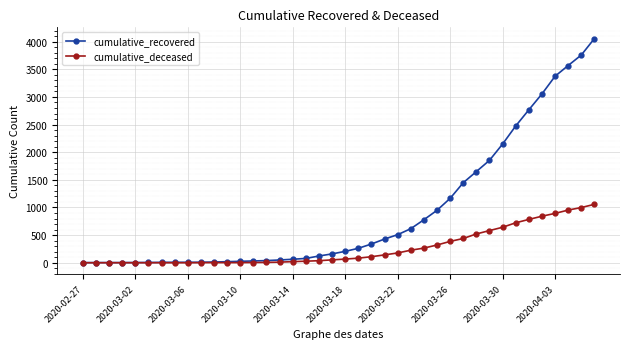

What is the maximum value for cumulative_recovered?

4057